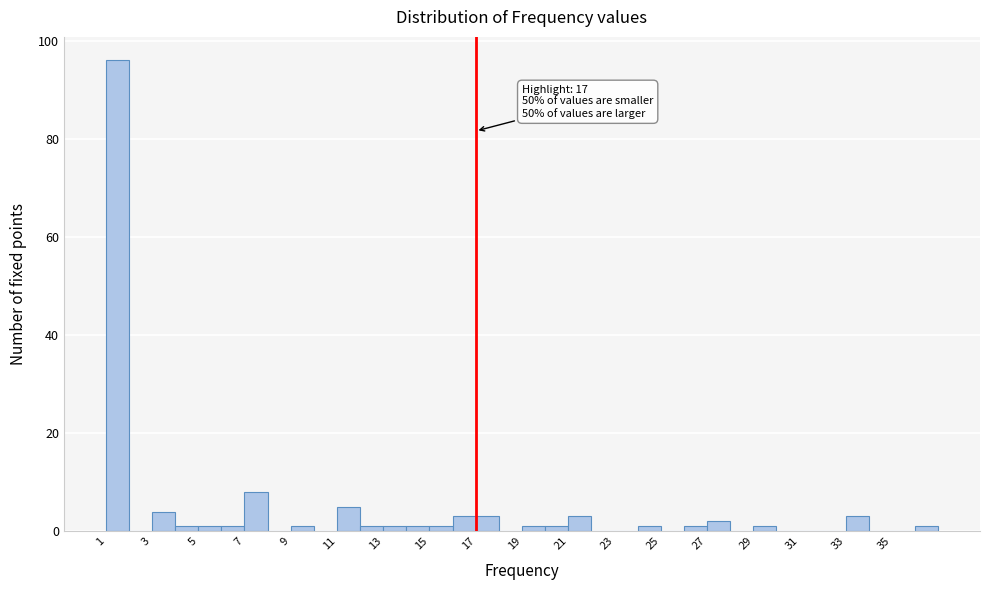

Over which range of the x-axis is the bar tallest?

1 to 2